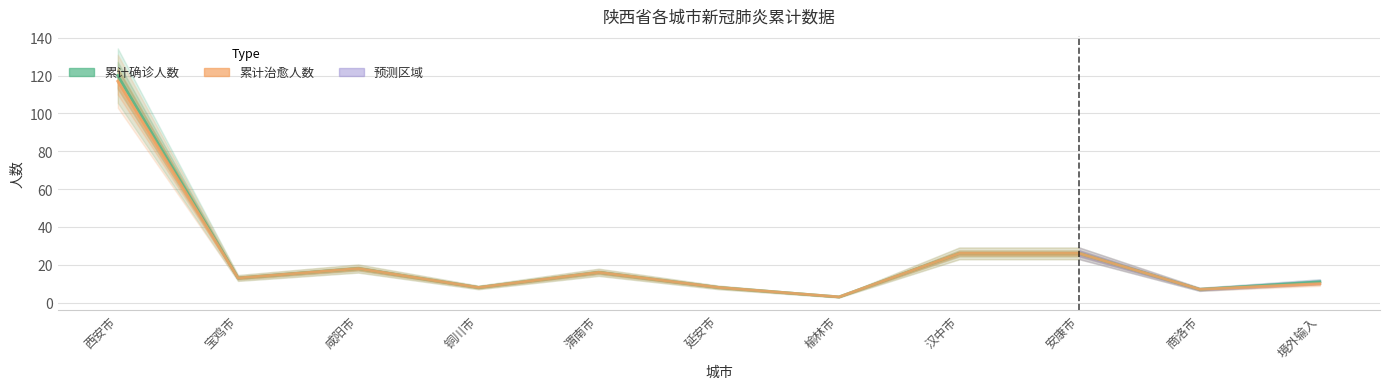

At which label is 累计确诊人数 closest to 61?

汉中市